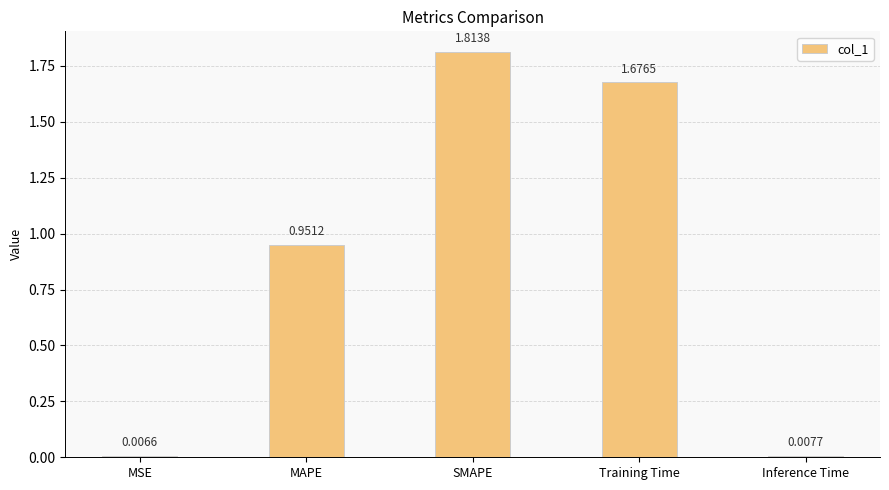

What is the ratio of the value at MAPE to the value at Training Time?

0.6